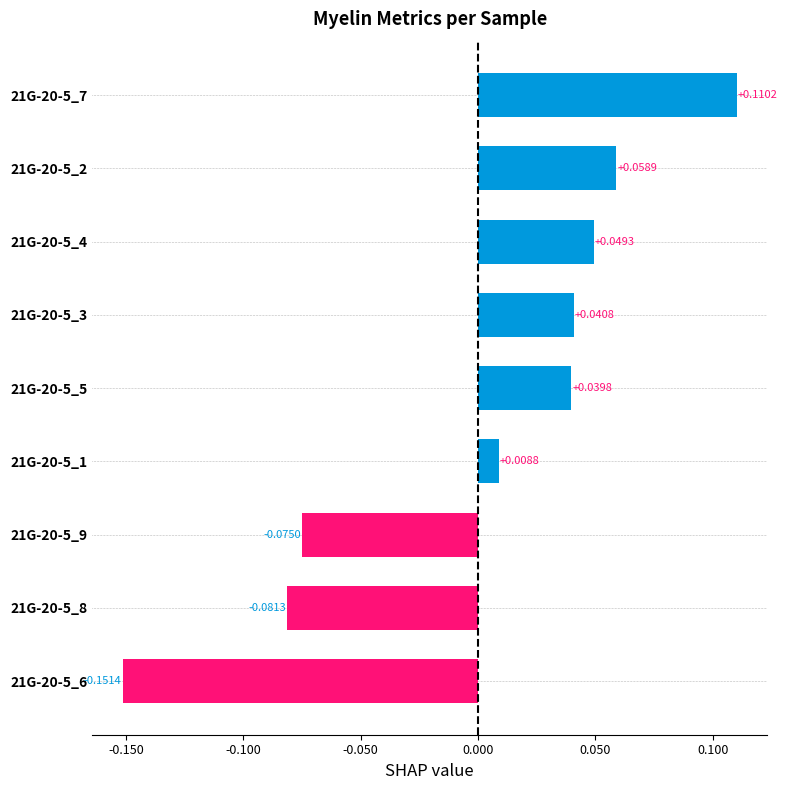

How many bars are there in total?

9